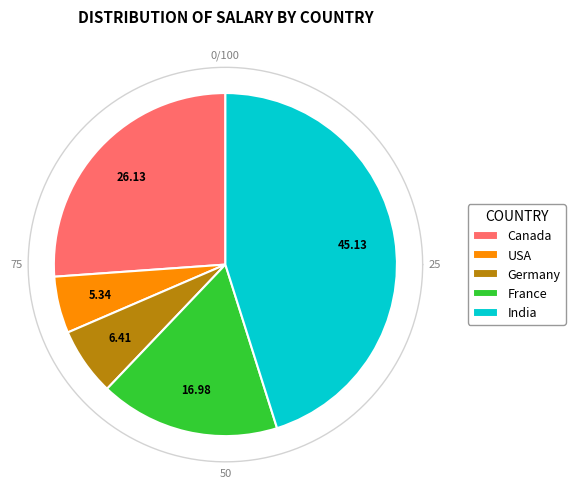

Does India represent more than half of the total?

No